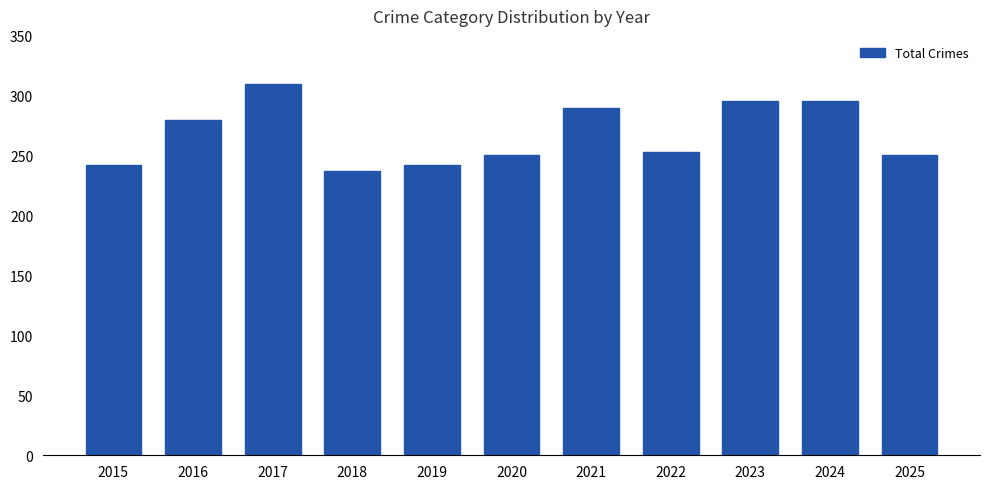

Reading right to left, what are all the values shown in this chart?

251	296	296	253	290	251	242	237	310	280	242